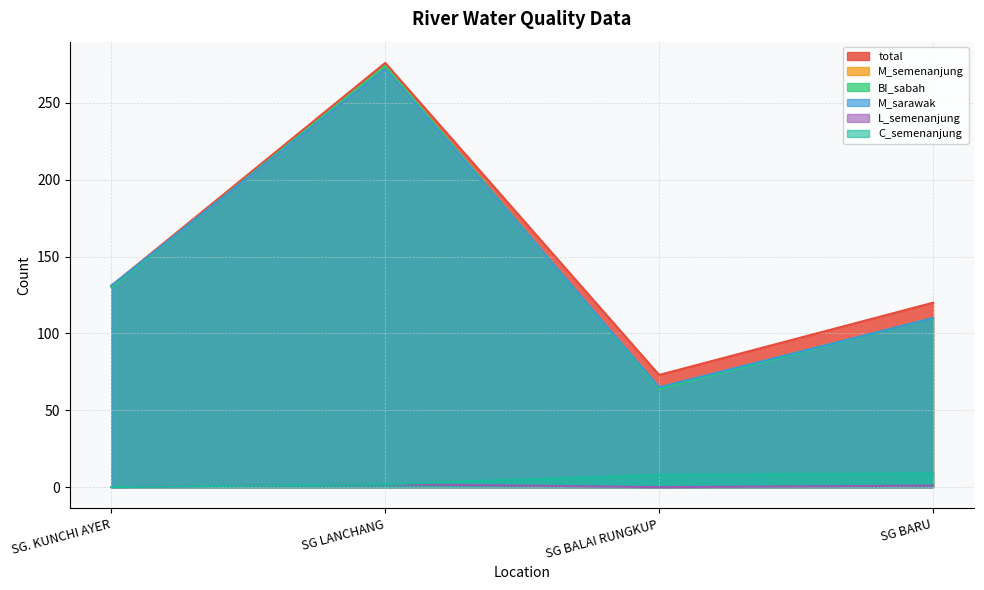

True or false: M_semenanjung and M_sarawak intersect in this chart.

False